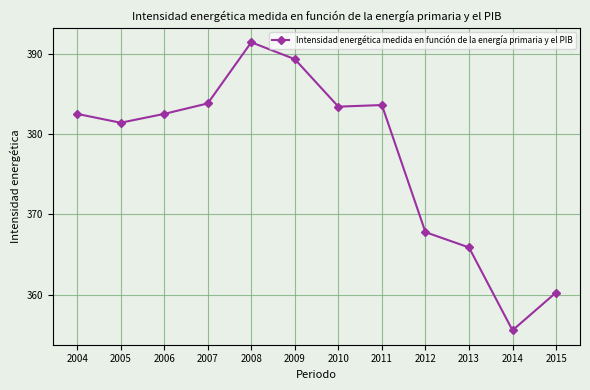

Where is the first local maximum?

2008